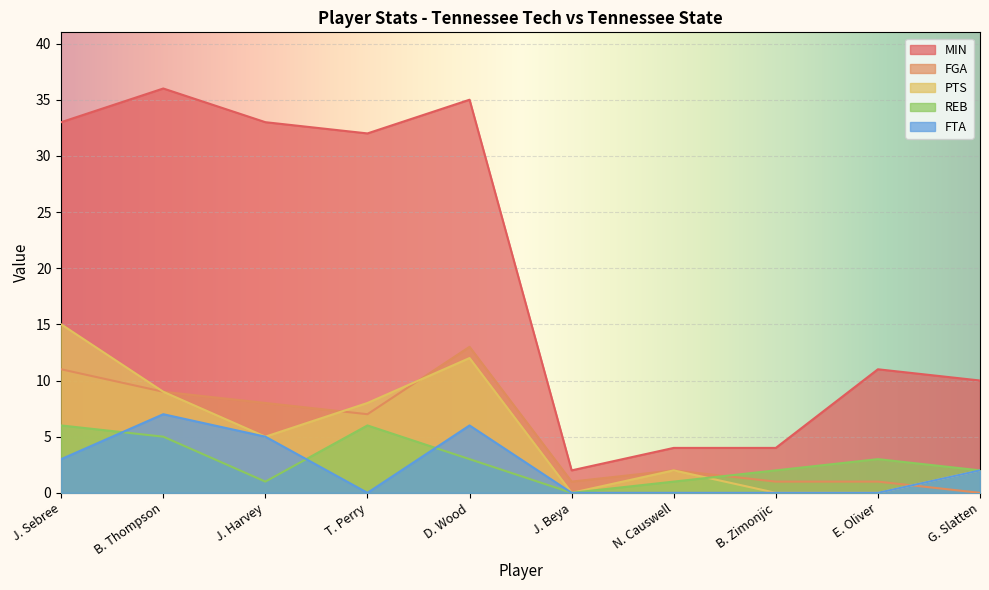

Which category has the lowest value across all series?

G. Slatten